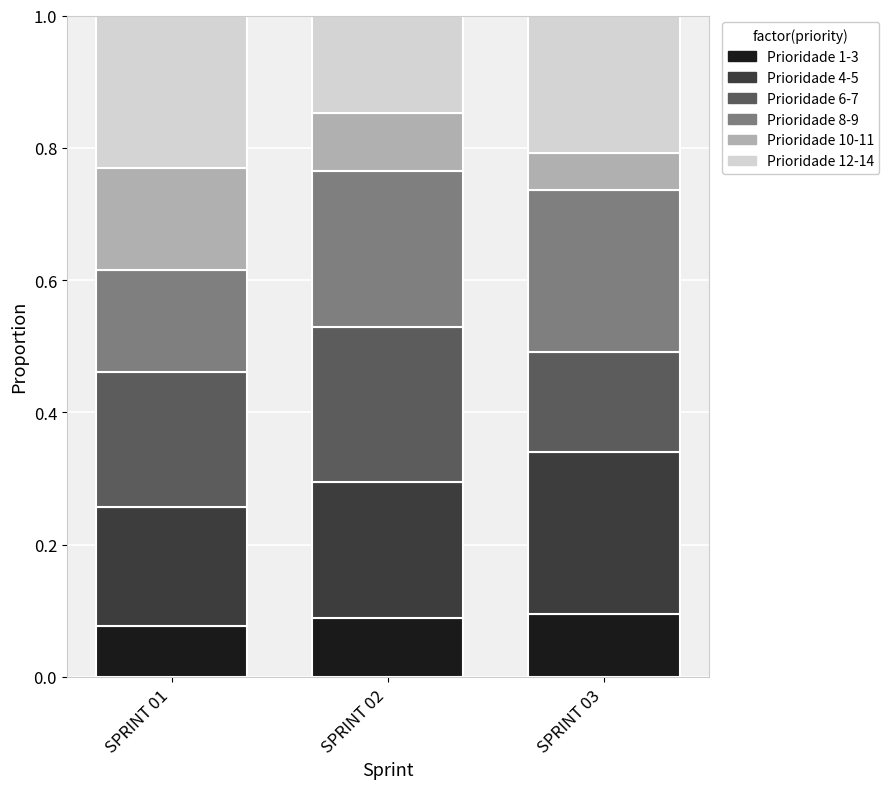

What is the total value across all series at SPRINT 02?

1.0